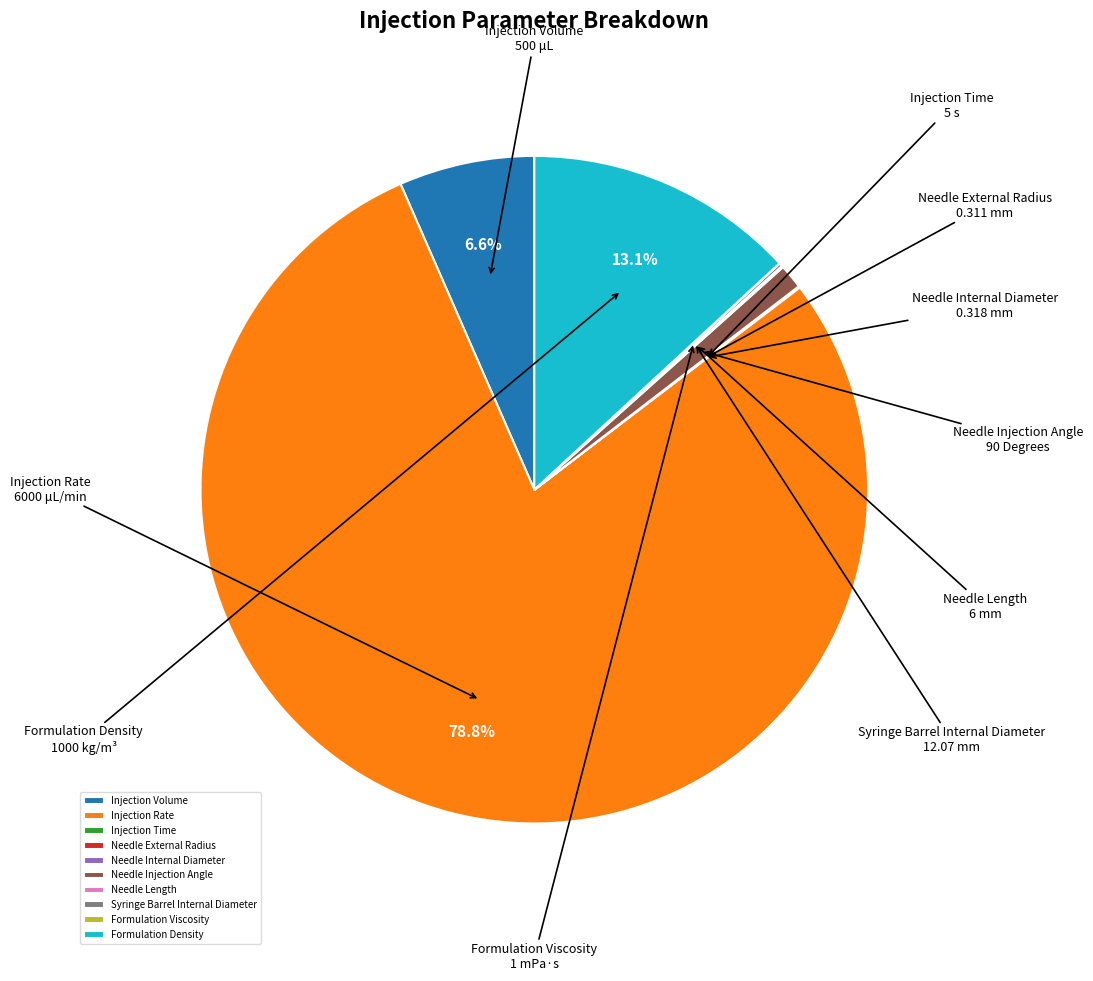

Is Injection Rate the majority of the pie?

Yes